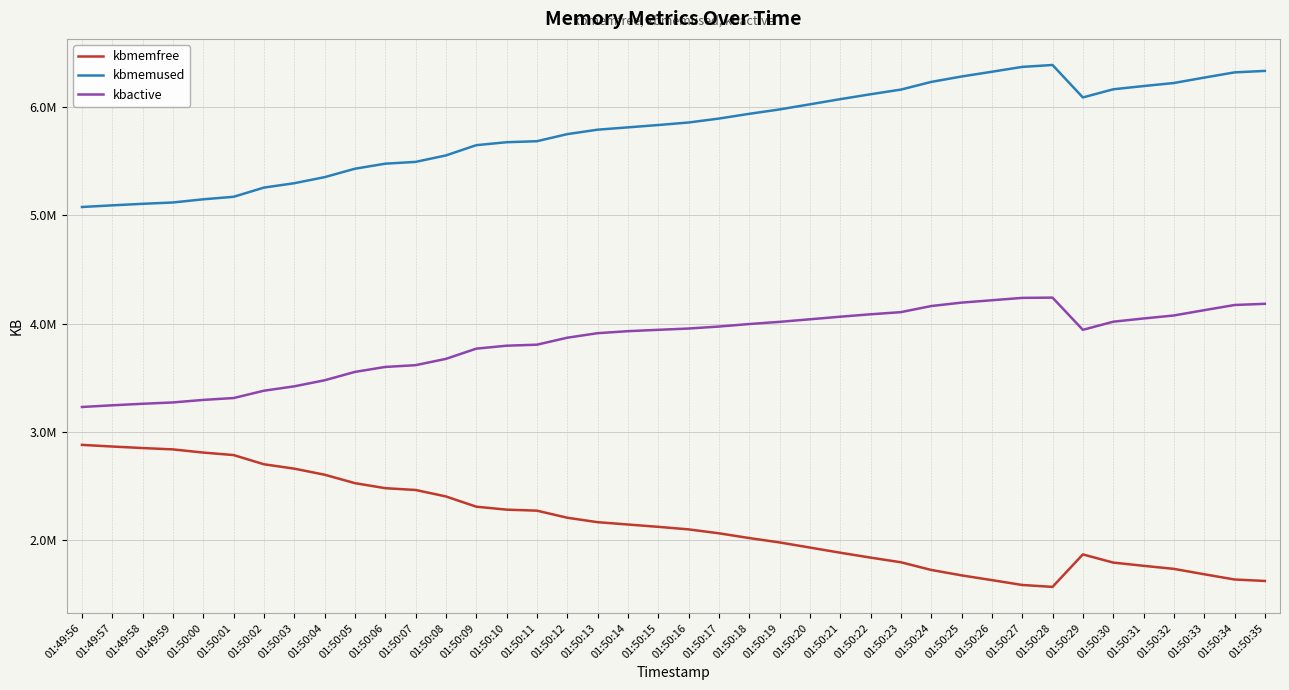

True or false: kbmemused and kbmemfree intersect in this chart.

False